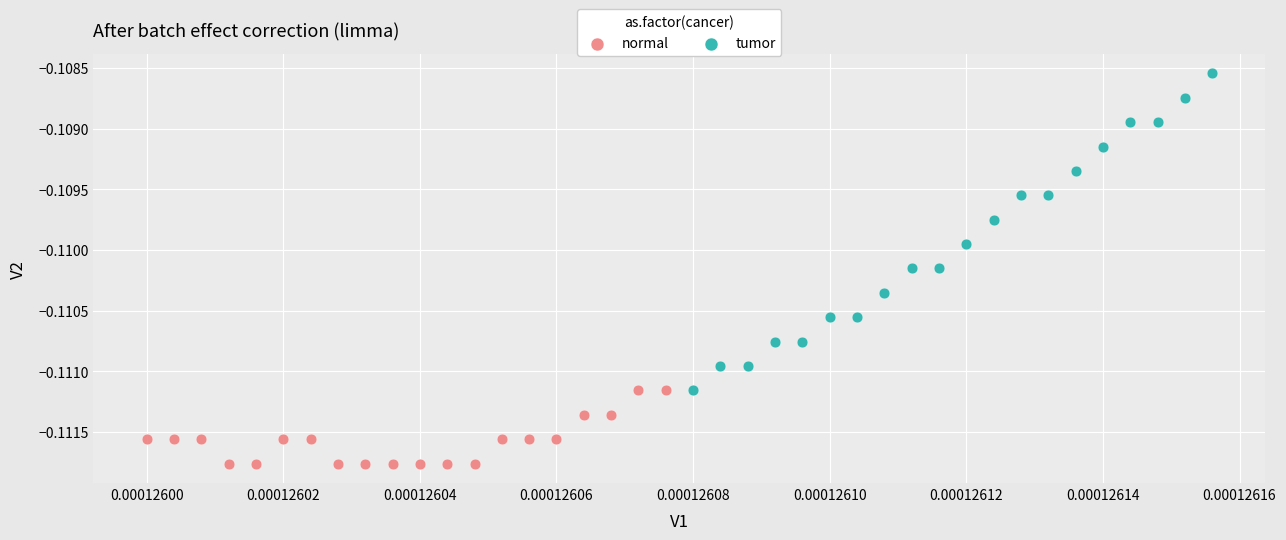

Which series reaches the minimum Y coordinate?

normal